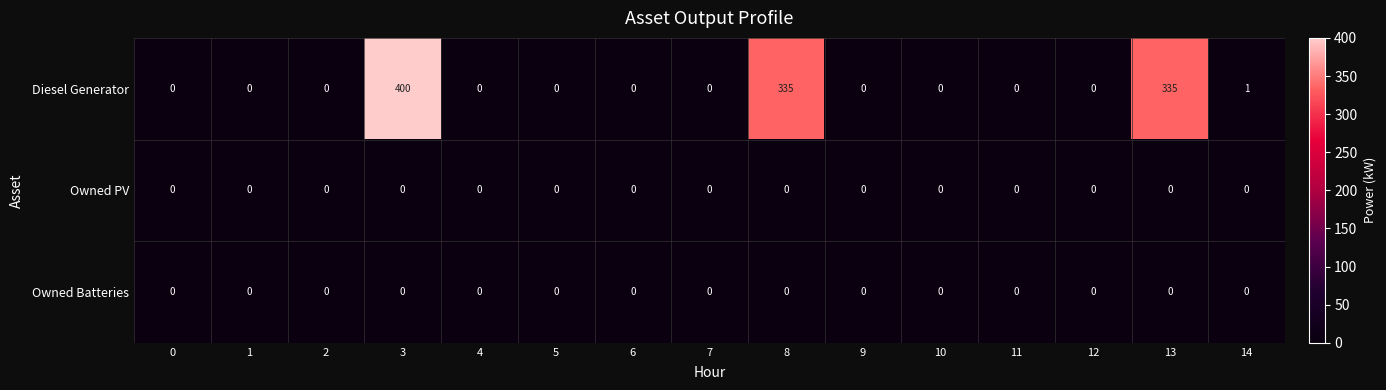

How many categories are shown in the chart?

15